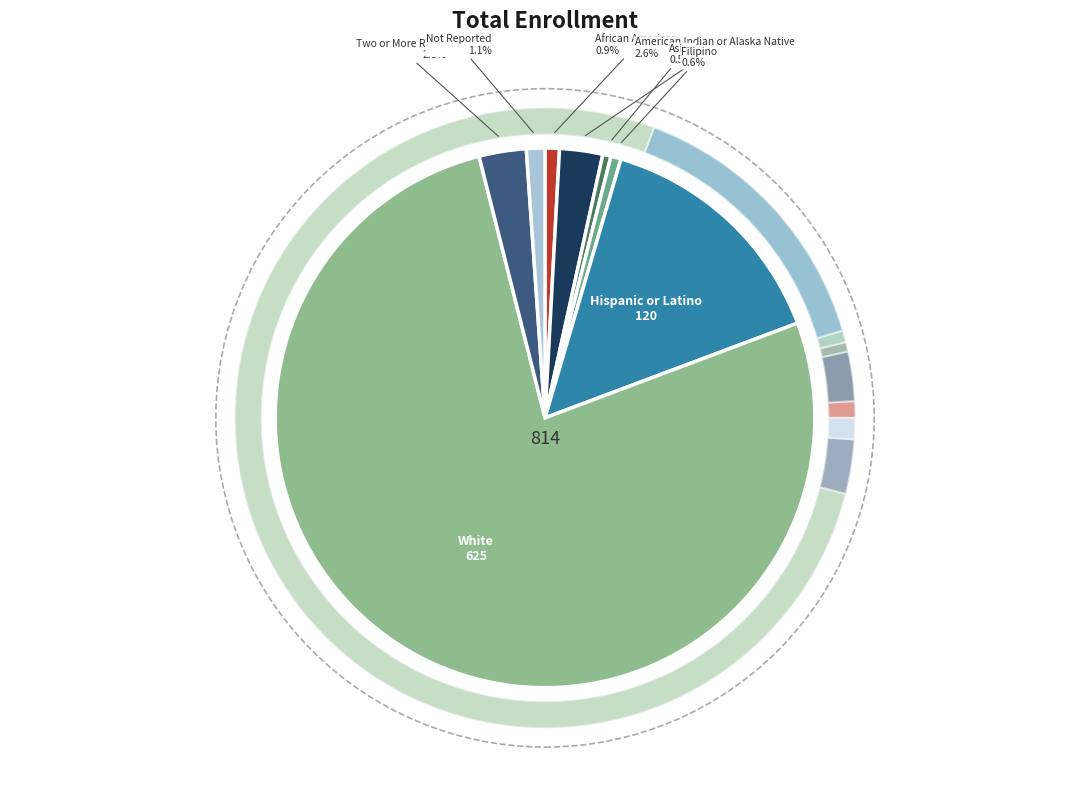

To the nearest percent, what is the combined percentage of Hispanic or Latino and White?

92%